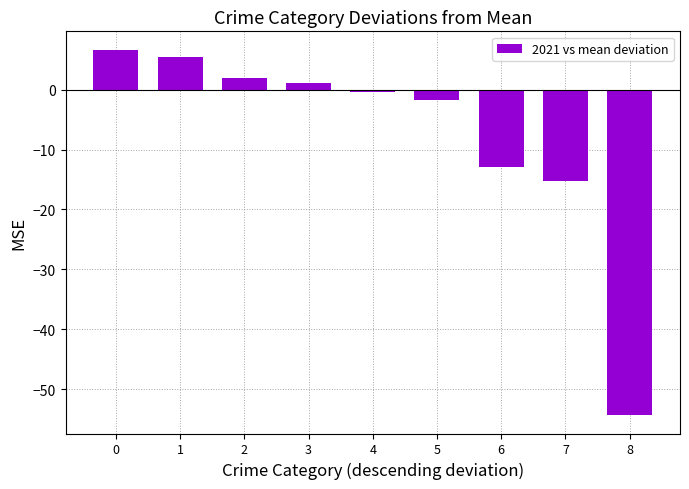

Does the chart contain any negative values?

Yes